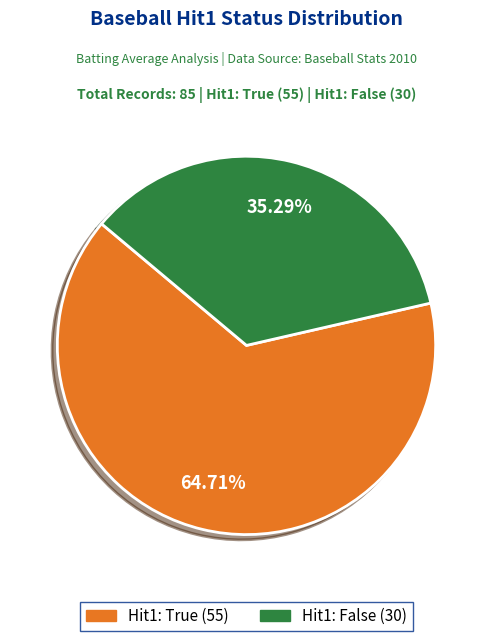

Is there a majority slice in this chart?

Yes